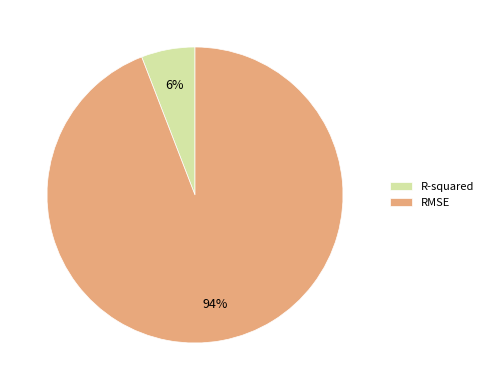

What percentage is the R-squared slice, to the nearest percent?

6%